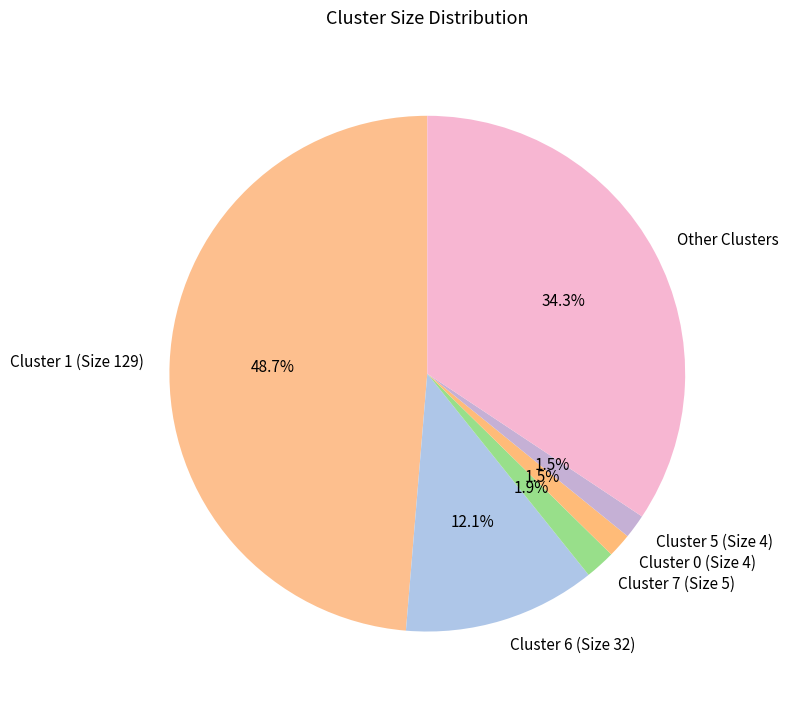

Is there any slice that represents more than half of the pie?

No